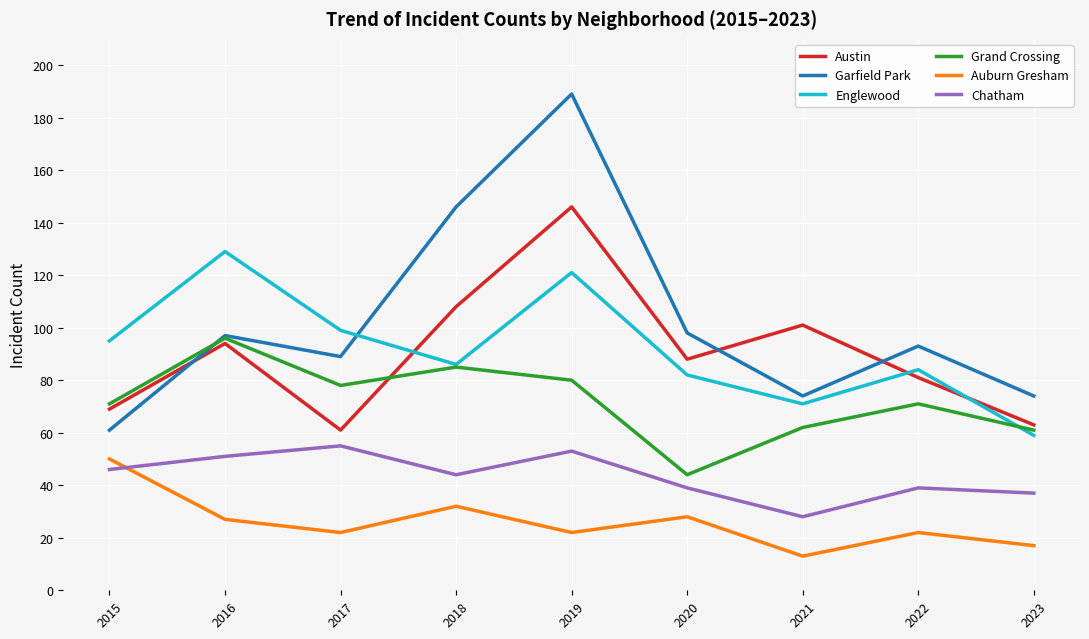

What are all the series names shown in the legend?

Austin, Garfield Park, Englewood, Grand Crossing, Auburn Gresham, Chatham